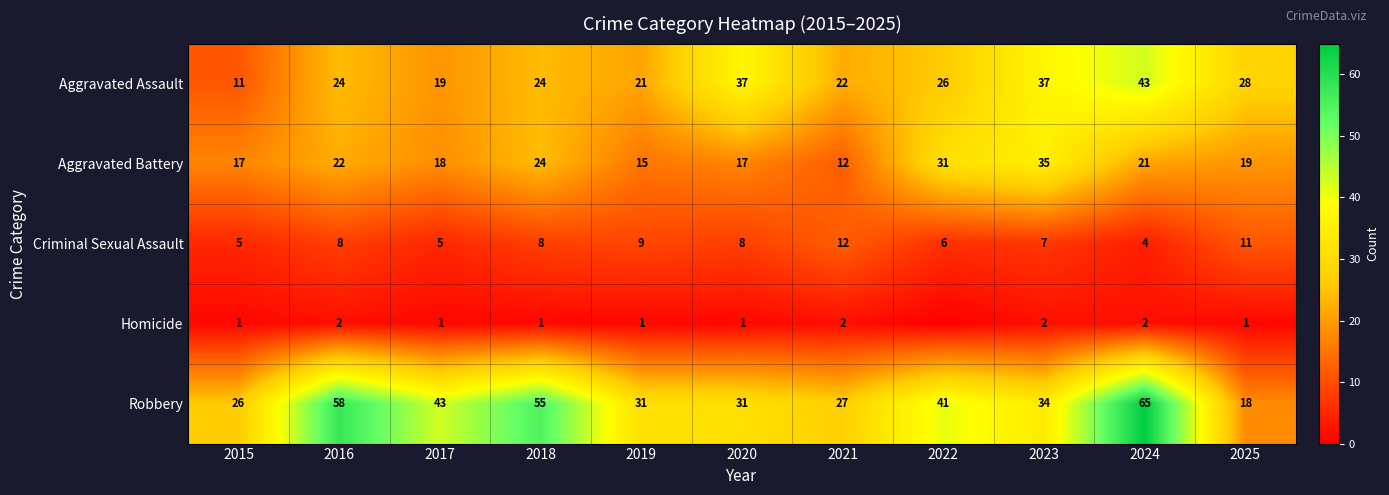

True or false: Homicide has a value of 2 at 2021.

True